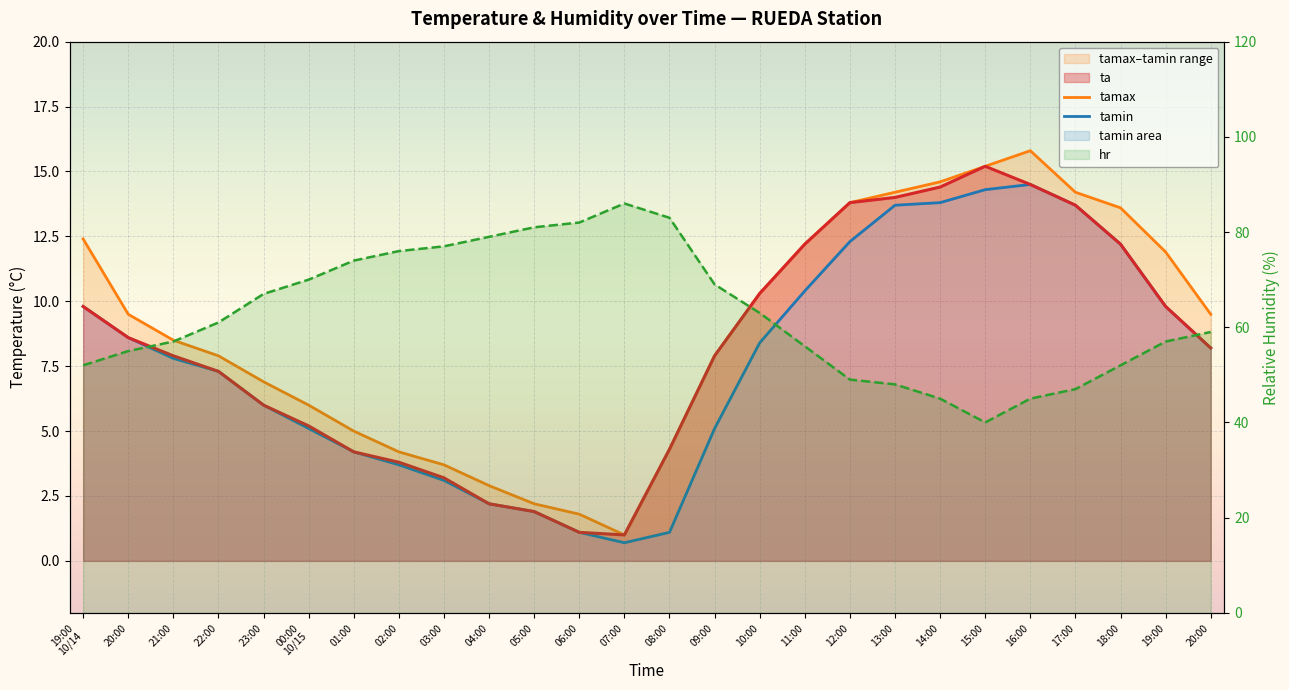

Which category has the lowest value in the ta series?

07:00